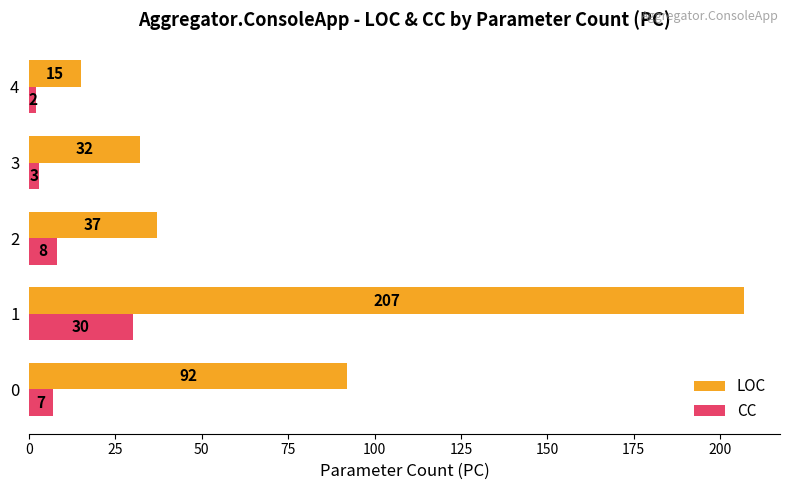

What is the maximum value shown in the chart?

207